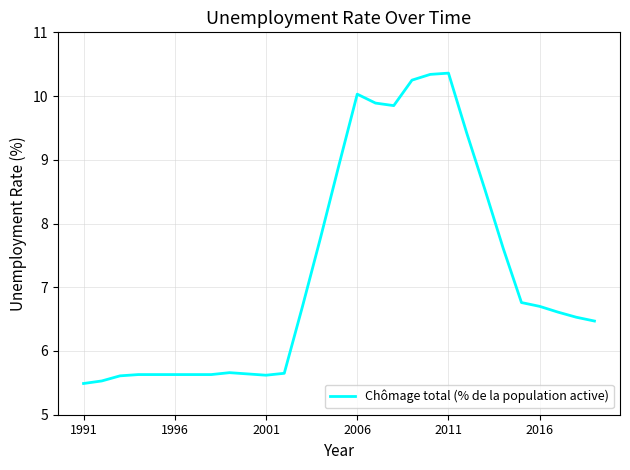

What is the difference between the maximum and minimum values?

4.9